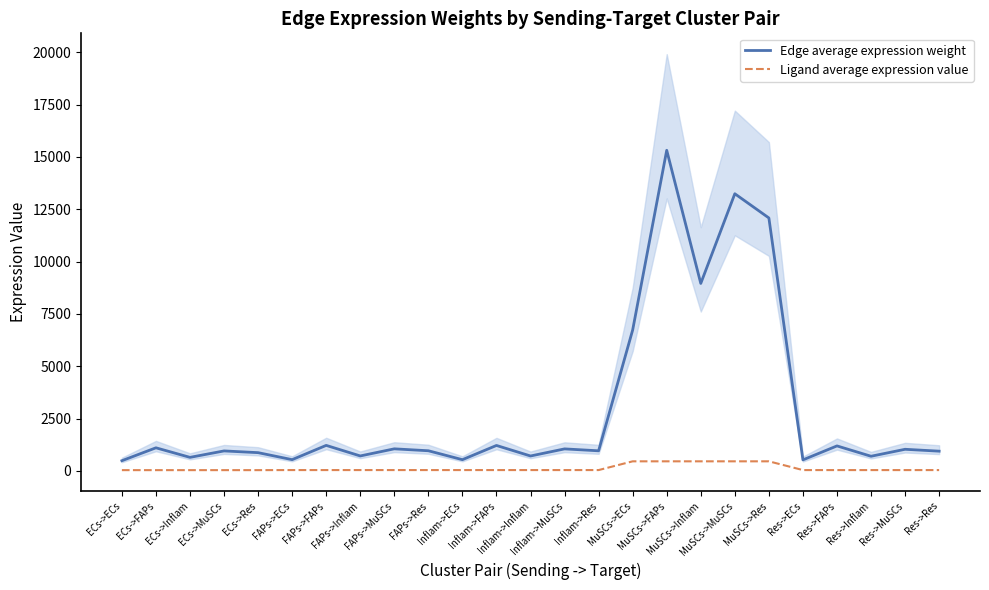

Between Res->MuSCs and ECs->MuSCs, which is larger?

Res->MuSCs